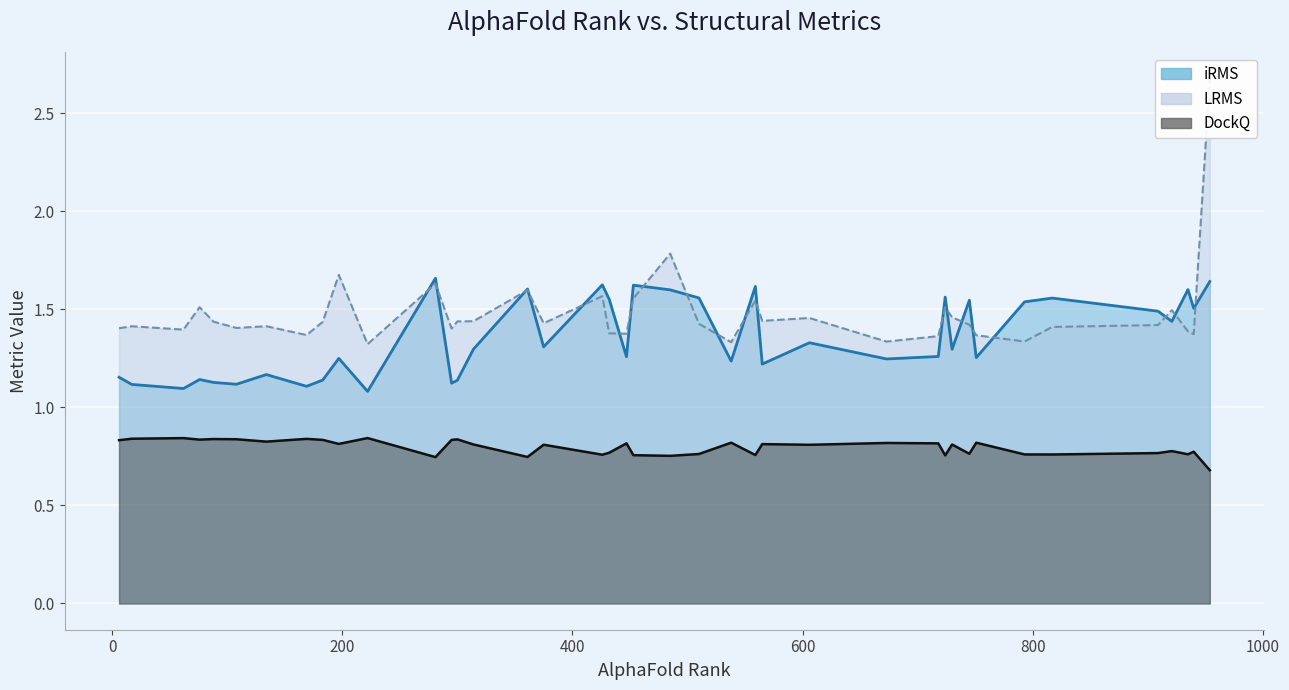

Which category has the highest value in the iRMS series?

7